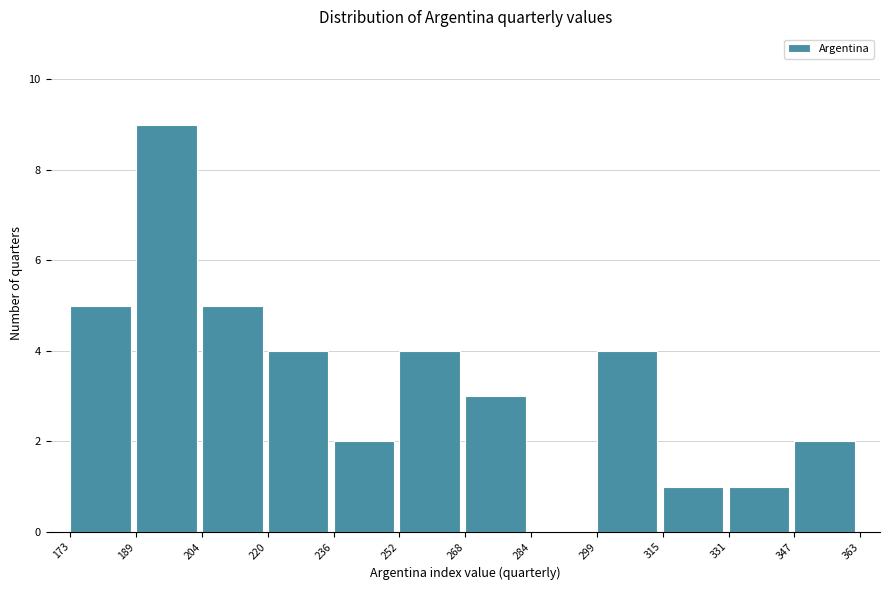

Which range on the x-axis has the tallest bar?

189 to 204